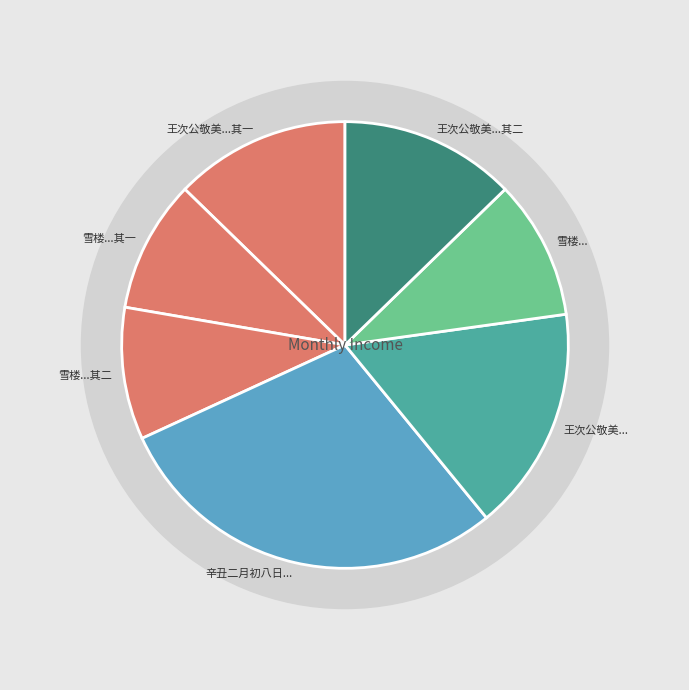

To the nearest percent, what is the combined percentage of 王次公敬美寄惠计偕集叙走笔二律奉谢 and 雪楼前在芜湖有过寄怀予兄弟之作，今晤皖上，复画兰题诗相赠，赋二律奉谢?

26%